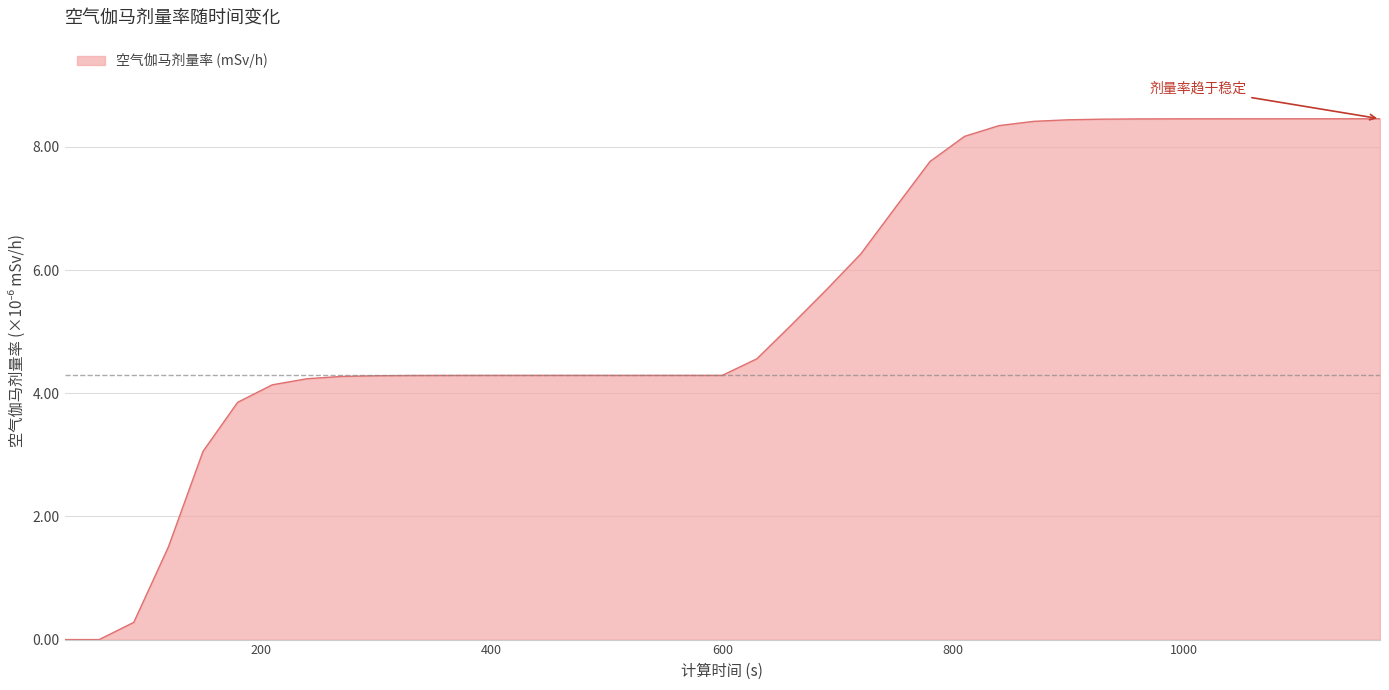

Does the chart display data point markers on the line(s)?

No